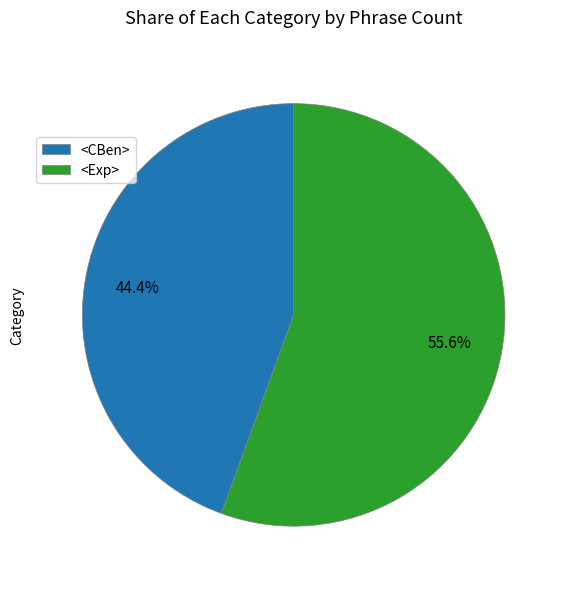

Rank the categories by value from lowest to highest.

<CBen>, <Exp>